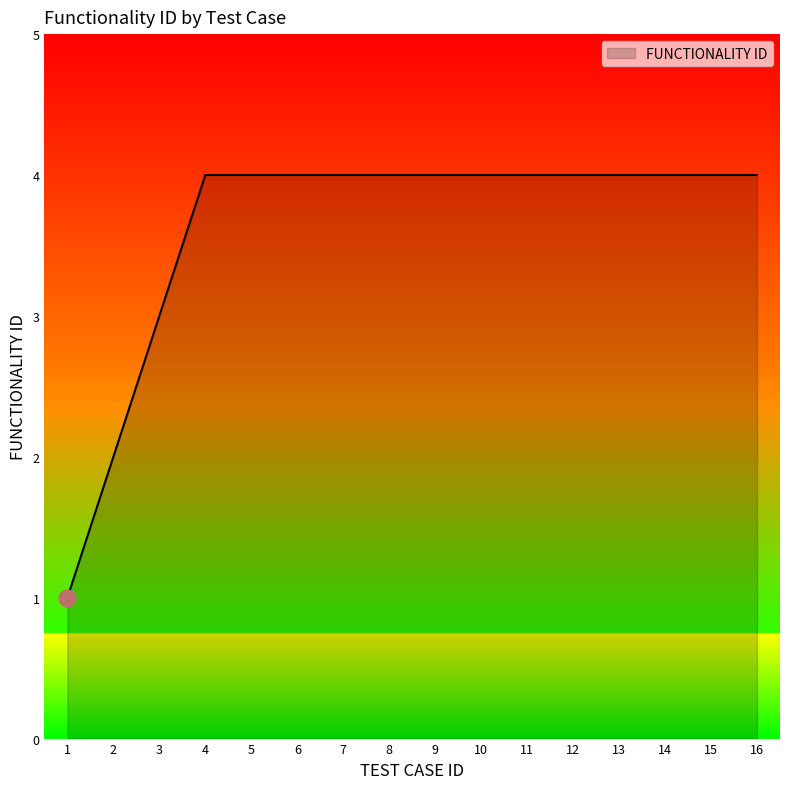

Approximately how many times larger is the value at 12 compared to 2?

2.0